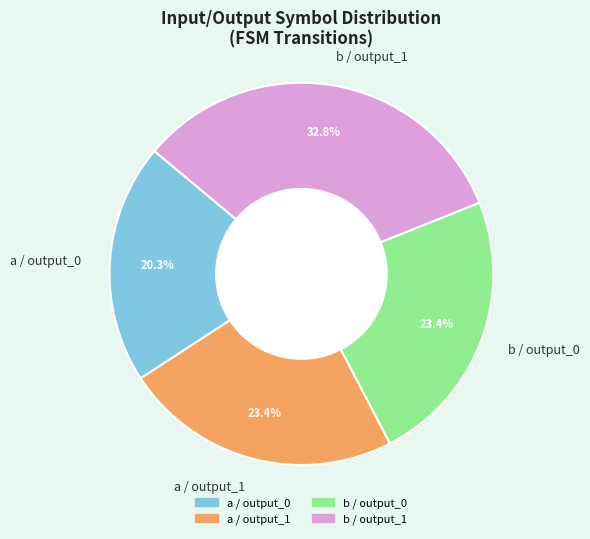

What portion of the pie excludes b / output_0?

76.6%